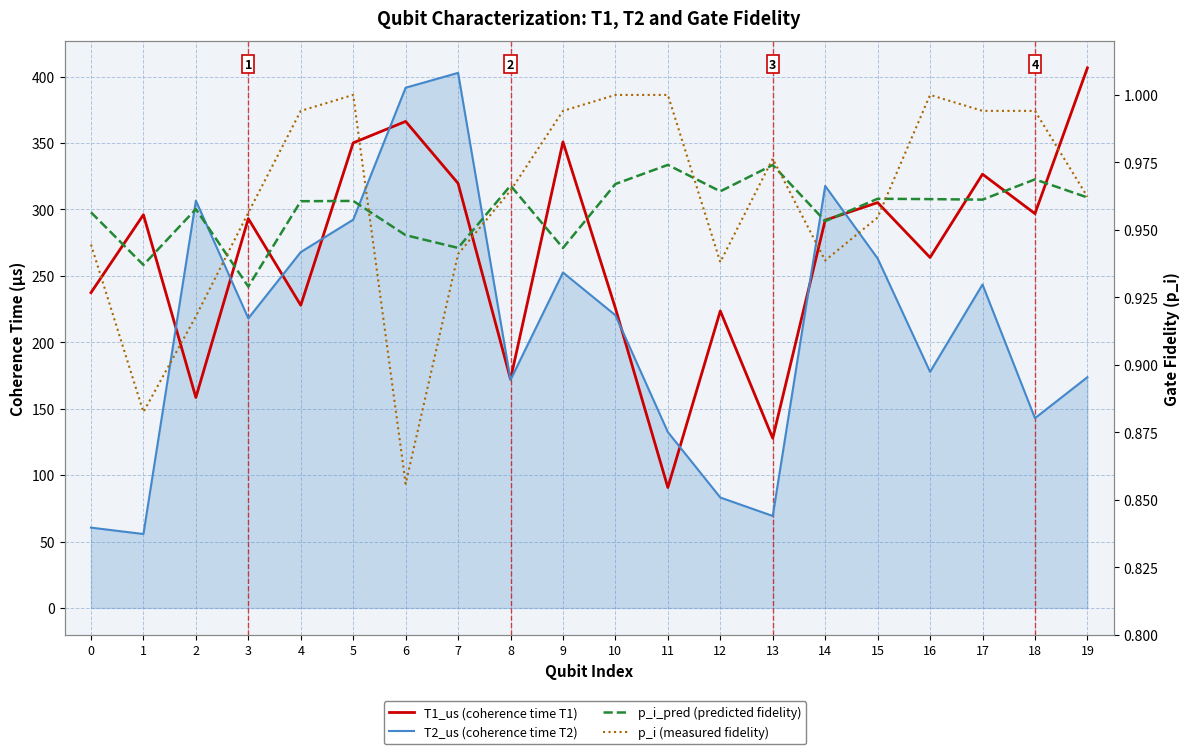

How many data points does each series have?

20